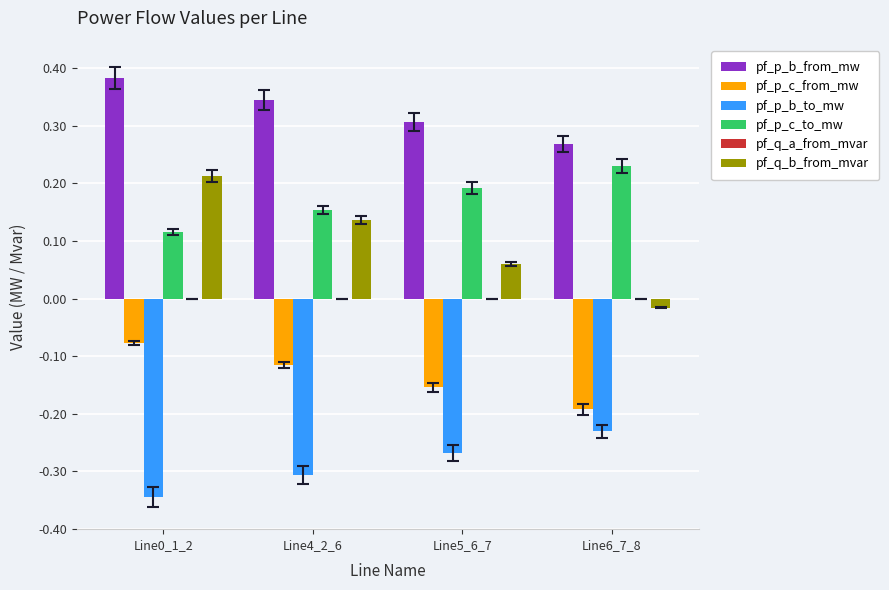

What is the sum of all pf_p_b_from_mw values?

1.3